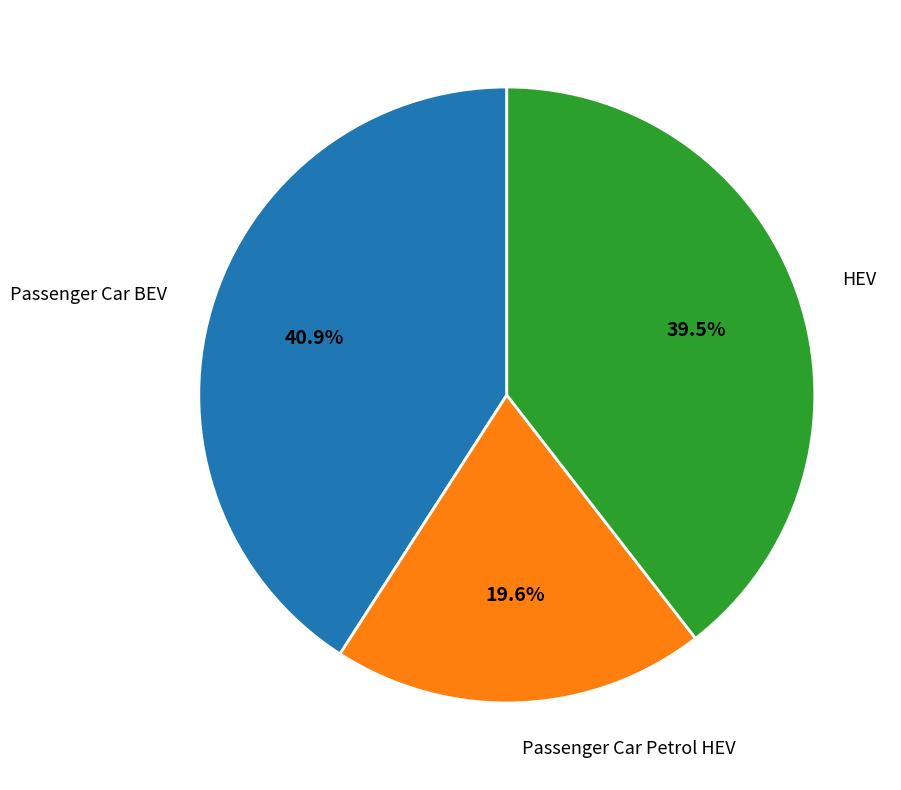

Does any single category account for the majority?

No